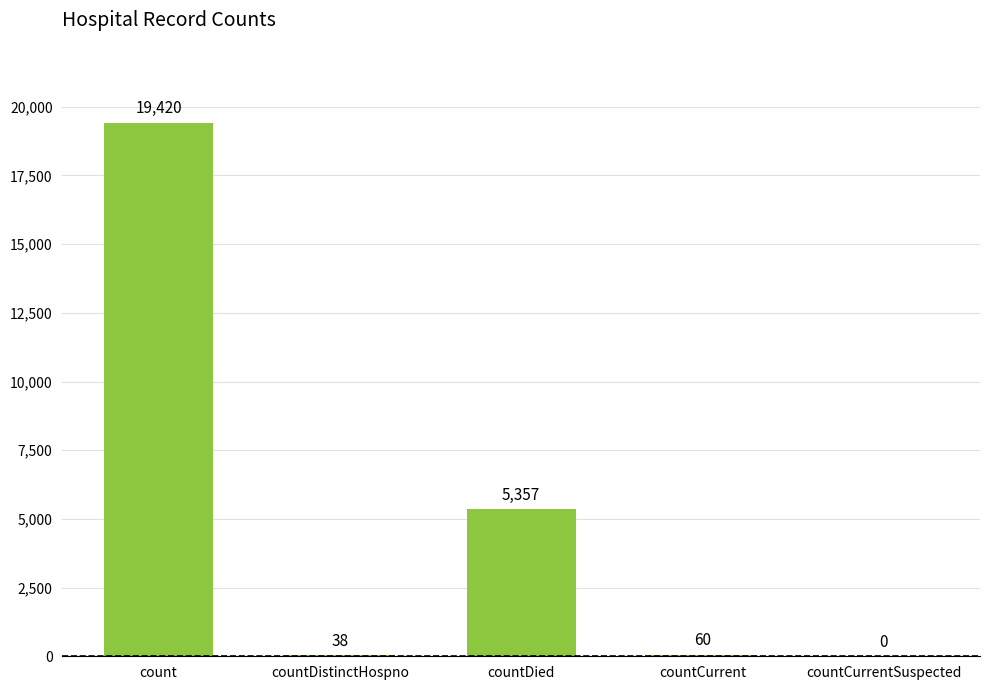

How many values are above zero?

4